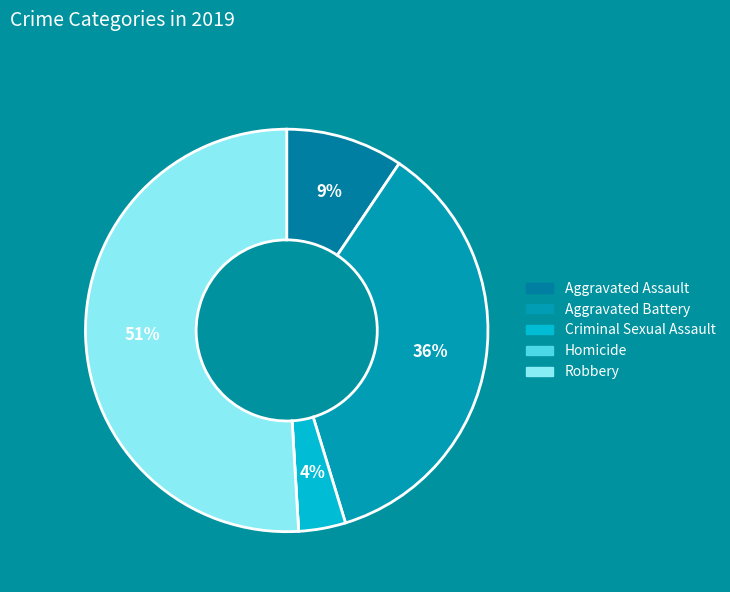

Does Aggravated Battery account for over 50% of the chart?

No